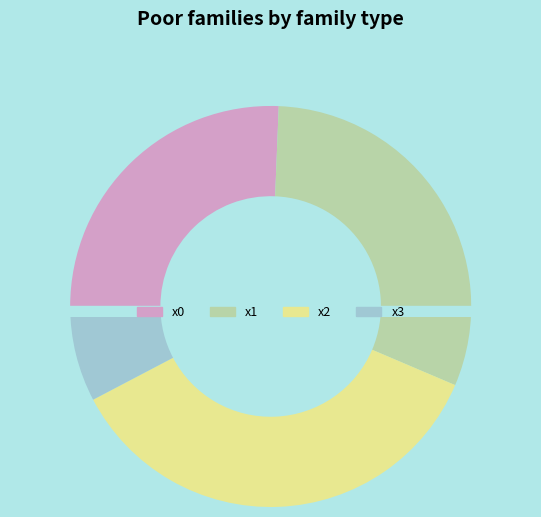

Does x0 account for over 50% of the chart?

No